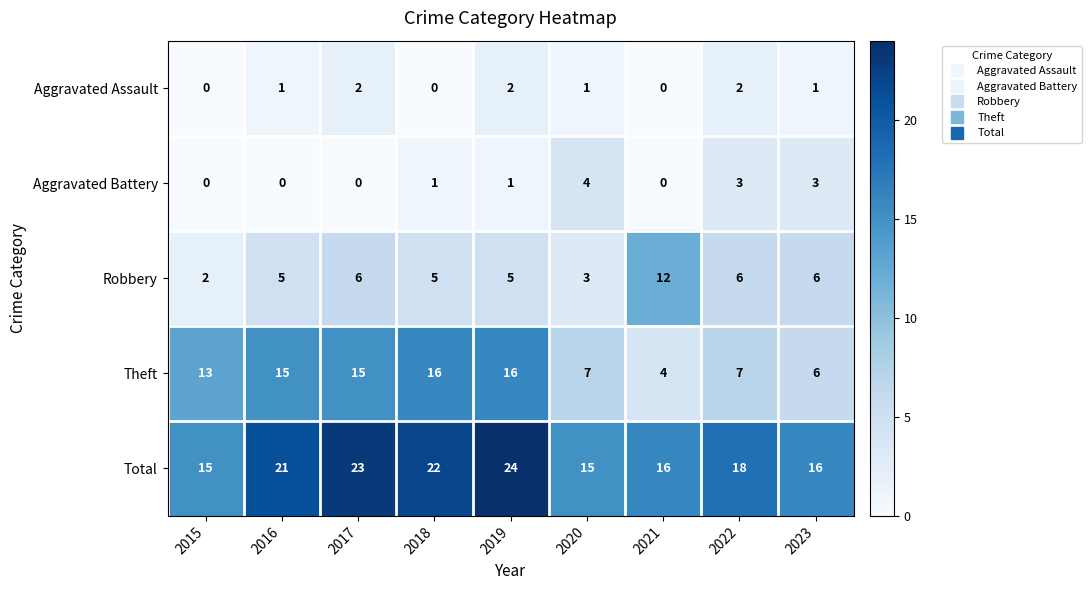

At 2022, list the series in order from smallest to largest.

Aggravated Assault, Aggravated Battery, Robbery, Theft, Total